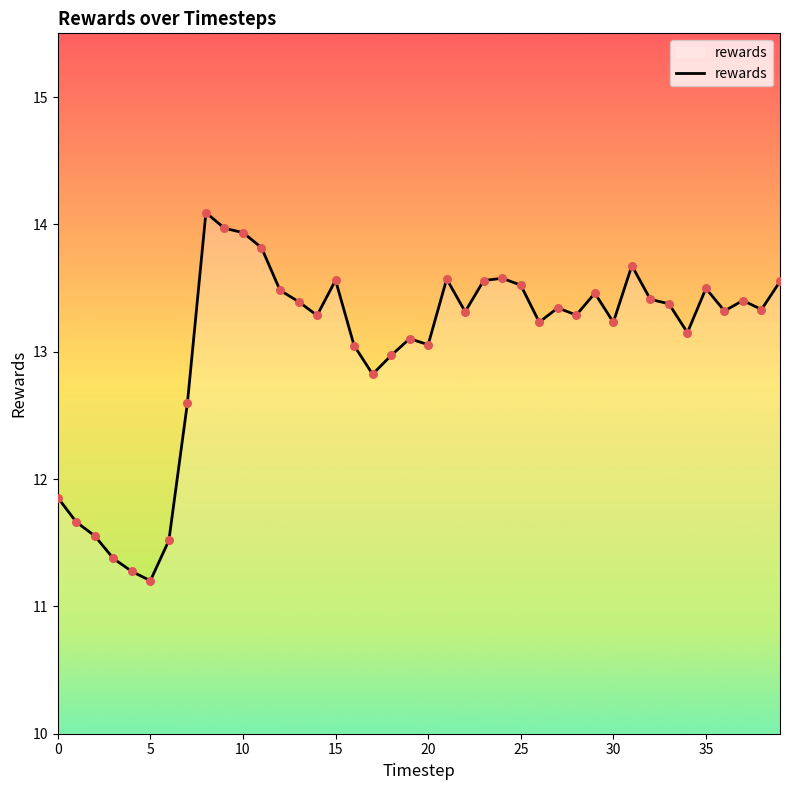

What is the maximum value shown in the chart?

14.1